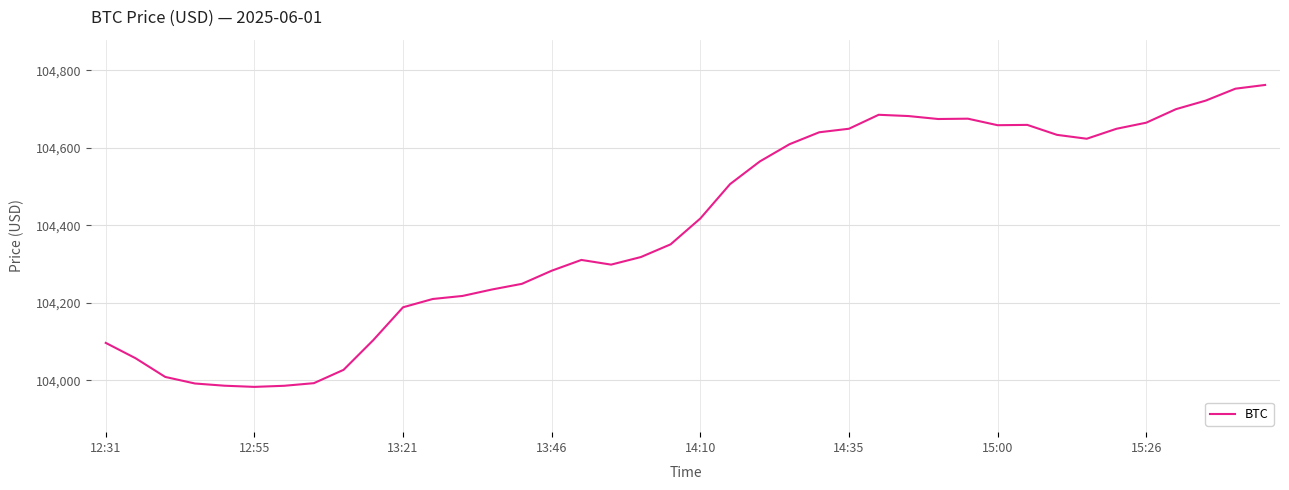

What is the greatest value displayed?

104762.6